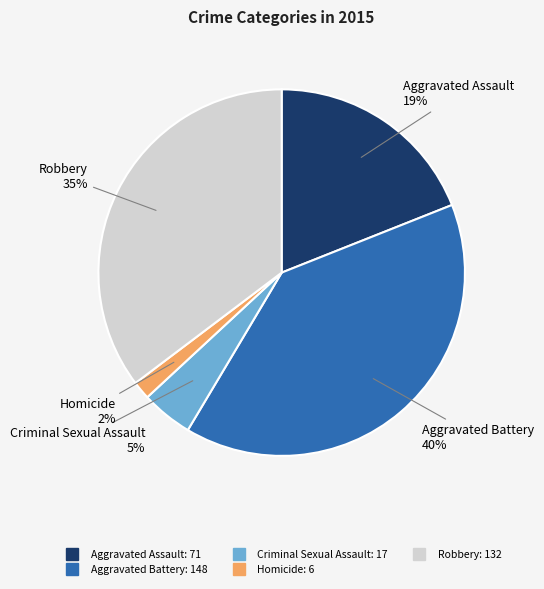

Between Robbery and Homicide, which is larger?

Robbery